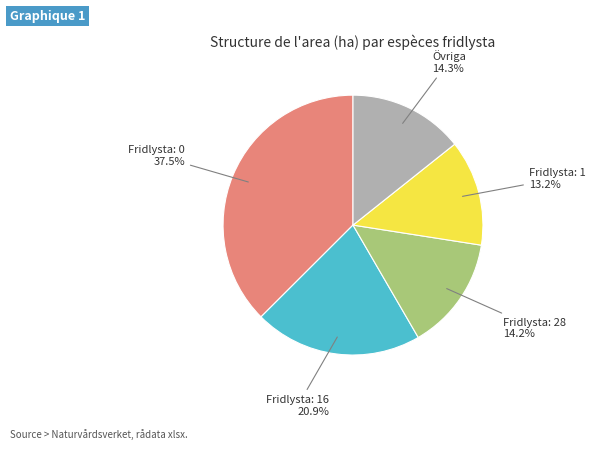

Does any single category account for the majority?

No